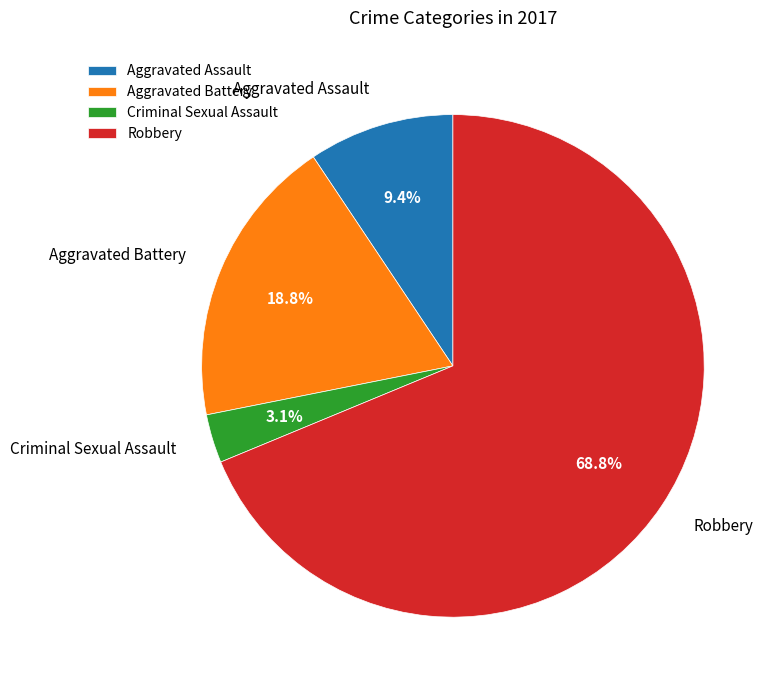

Rank the categories by value from lowest to highest.

Criminal Sexual Assault, Aggravated Assault, Aggravated Battery, Robbery